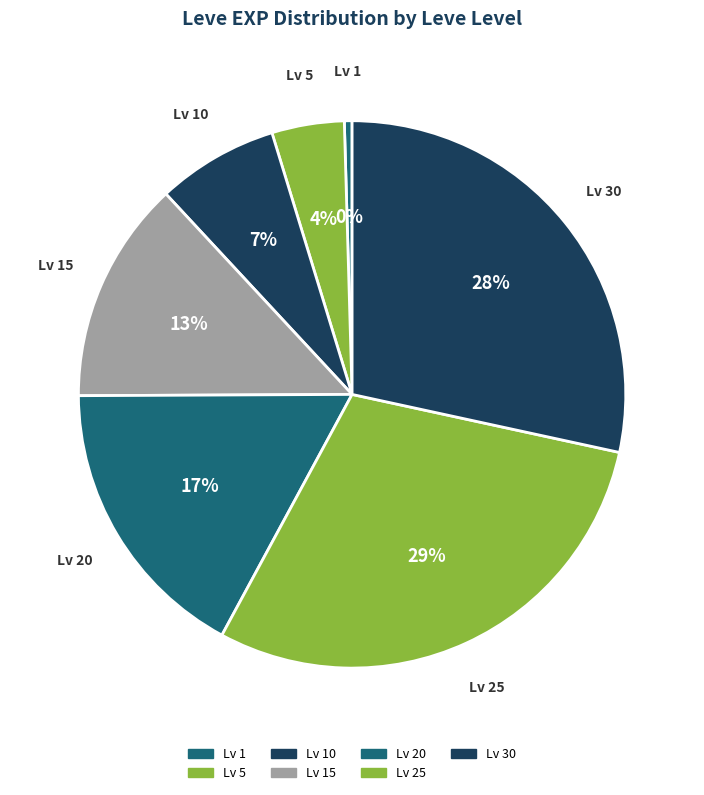

How many segments does this pie chart have?

7